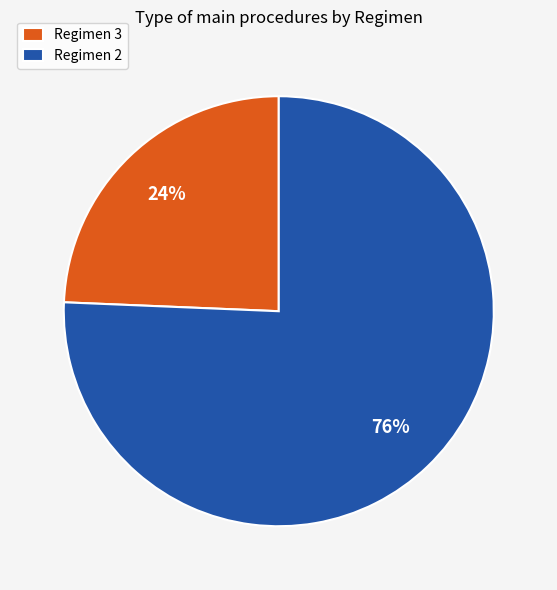

To the nearest percent, what is the average slice percentage?

50%